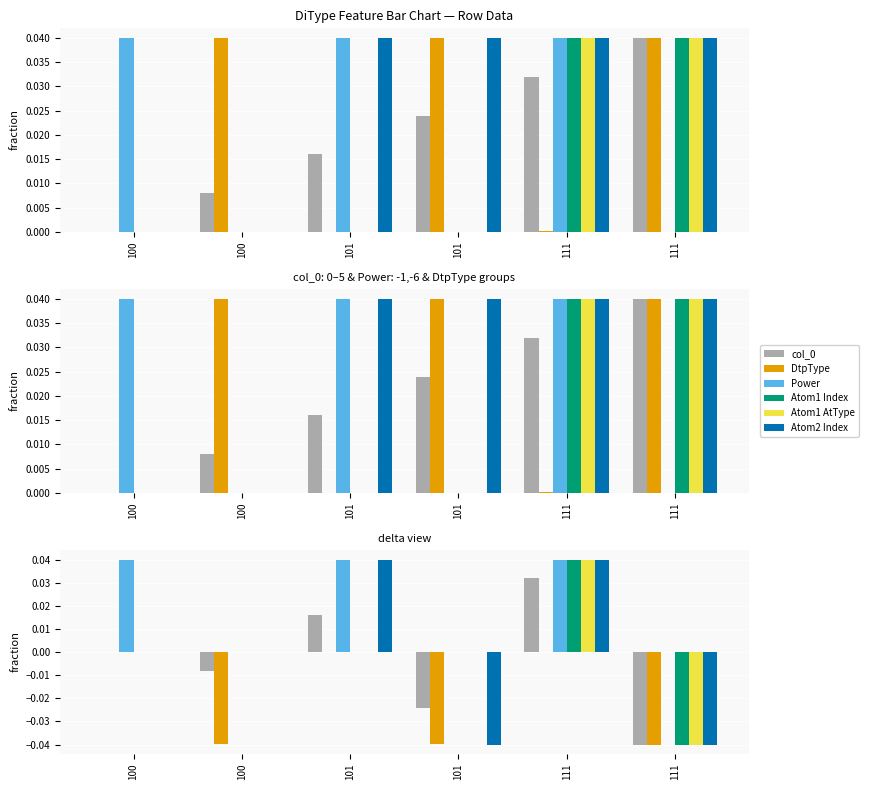

True or false: Atom1 AtType has a value of 0.0 at 101.

True